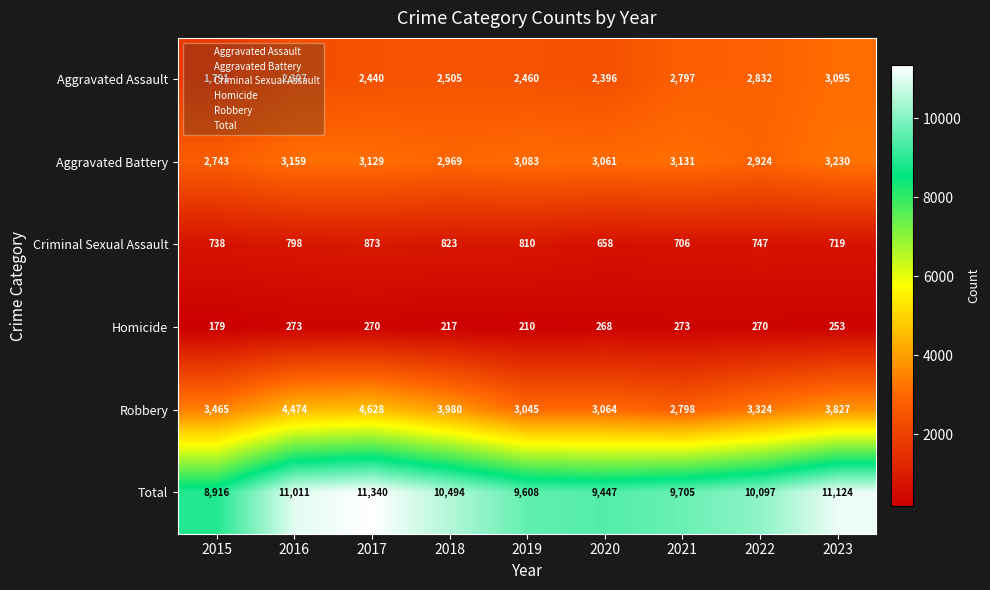

At 2017, list the series in order from smallest to largest.

Homicide, Criminal Sexual Assault, Aggravated Assault, Aggravated Battery, Robbery, Total